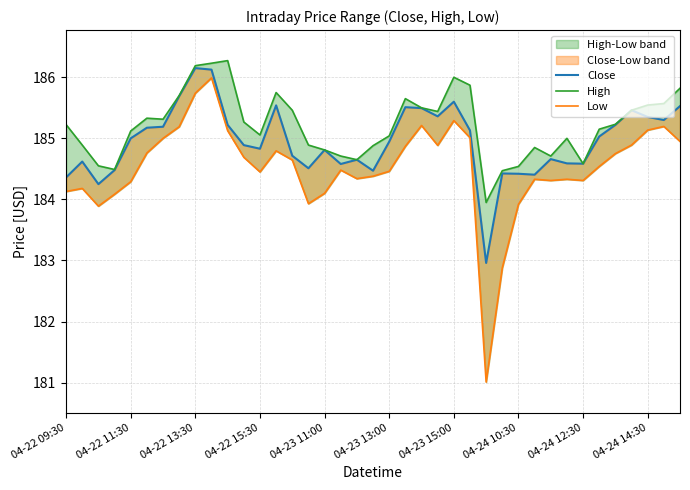

Rank the categories by High value from lowest to highest.

26, 27, 04-22 15:30, 28, 04-22 13:30, 32, 18, 17, 30, 16, 29, 19, 04-22 11:30, 15, 31, 20, 12, 04-23 11:00, 33, 04-22 09:30, 34, 11, 04-23 15:00, 04-23 13:00, 23, 14, 35, 22, 36, 37, 21, 04-24 10:30, 13, 38, 25, 24, 04-24 12:30, 04-24 14:30, 10